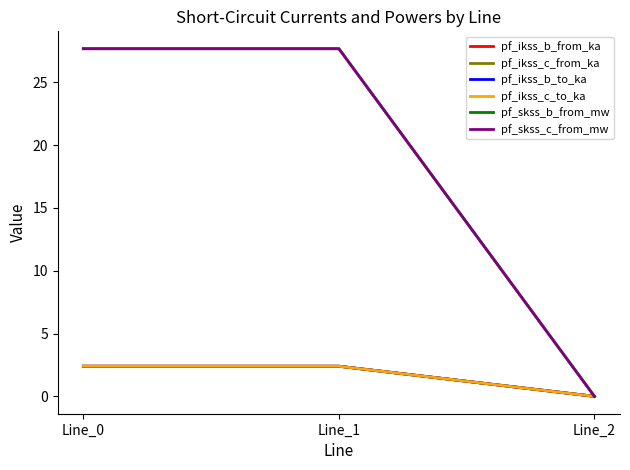

Is this an area chart (filled region under the line)?

No